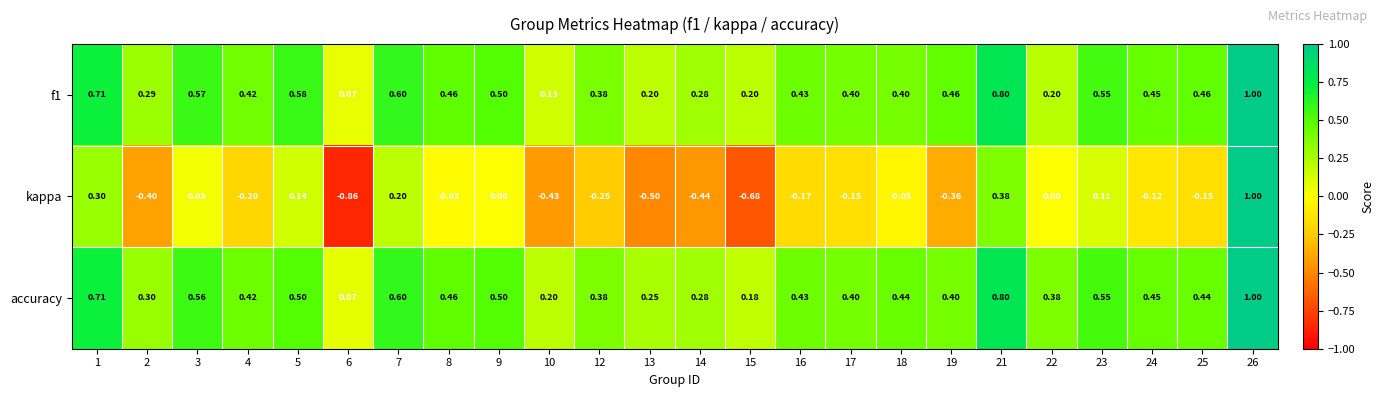

Which series changed the most between 23 and 26?

kappa